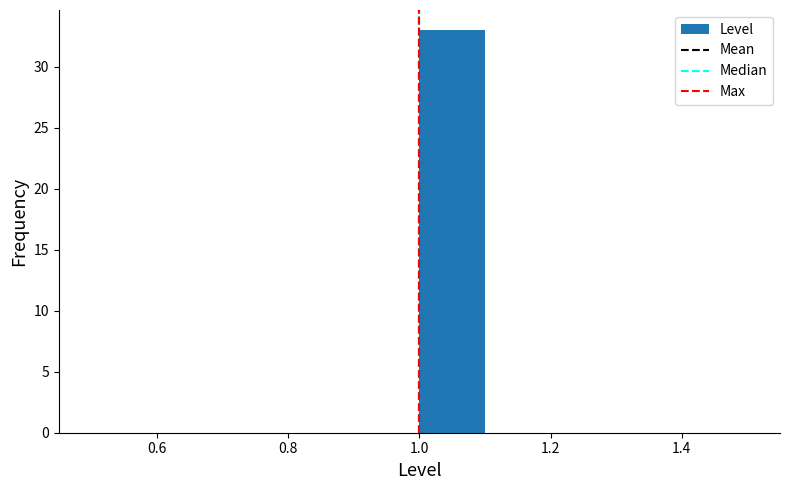

What is the height of the bar covering 1.0 to 1.1 on the x-axis? The values are not printed on the chart, so give them approximately, as read against the axis.

33